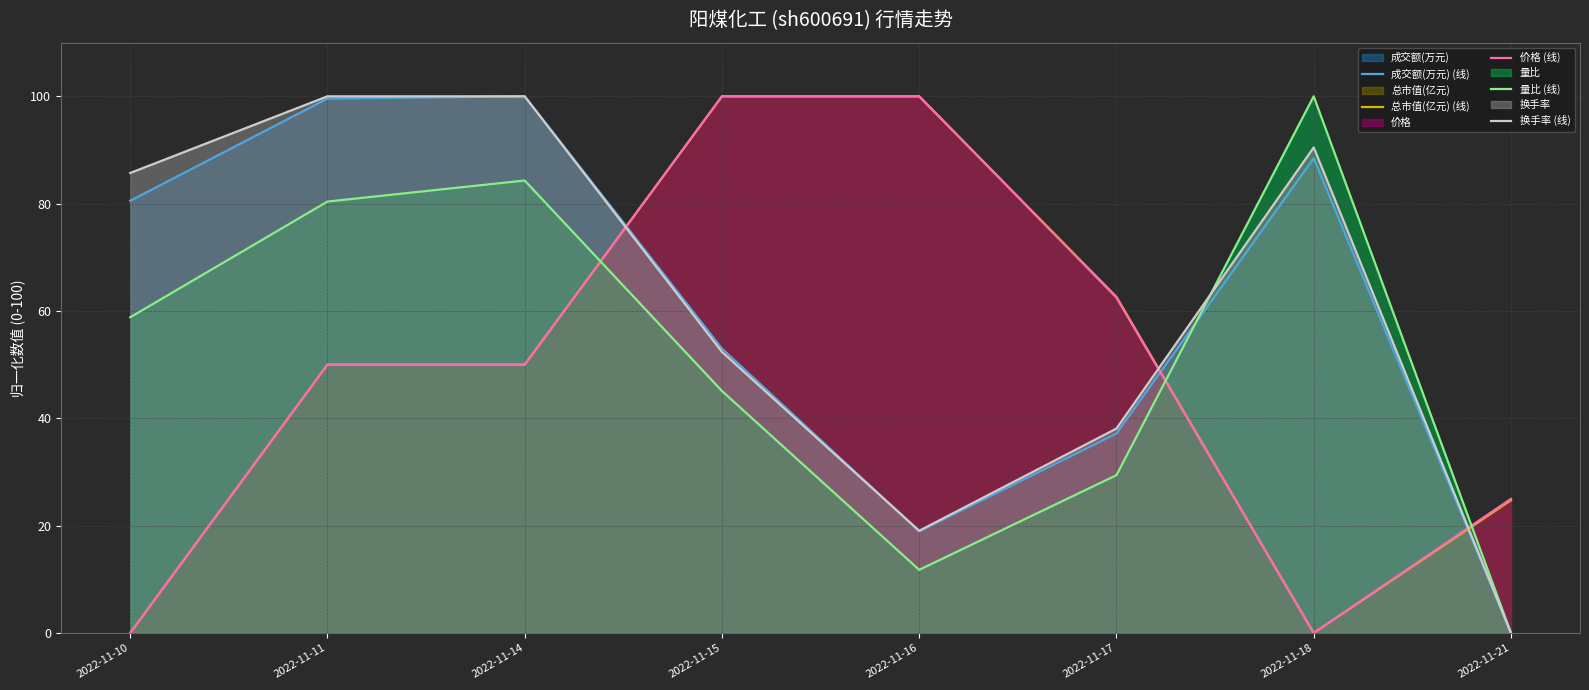

What is the value of the 成交额(万元) (线) point at the 3rd from the left?

100.0